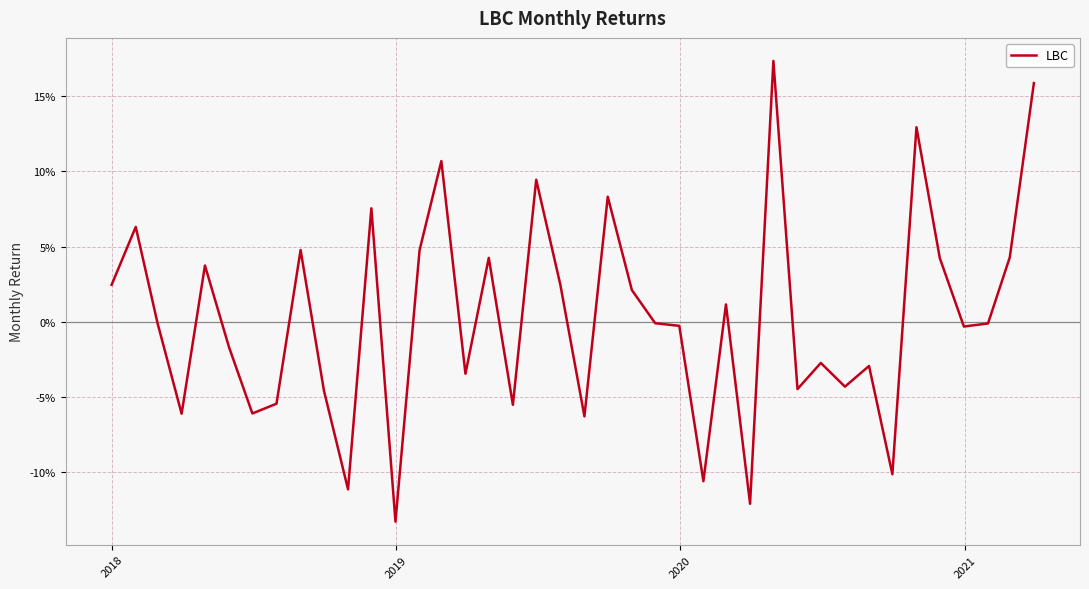

Is this an area chart (filled region under the line)?

No